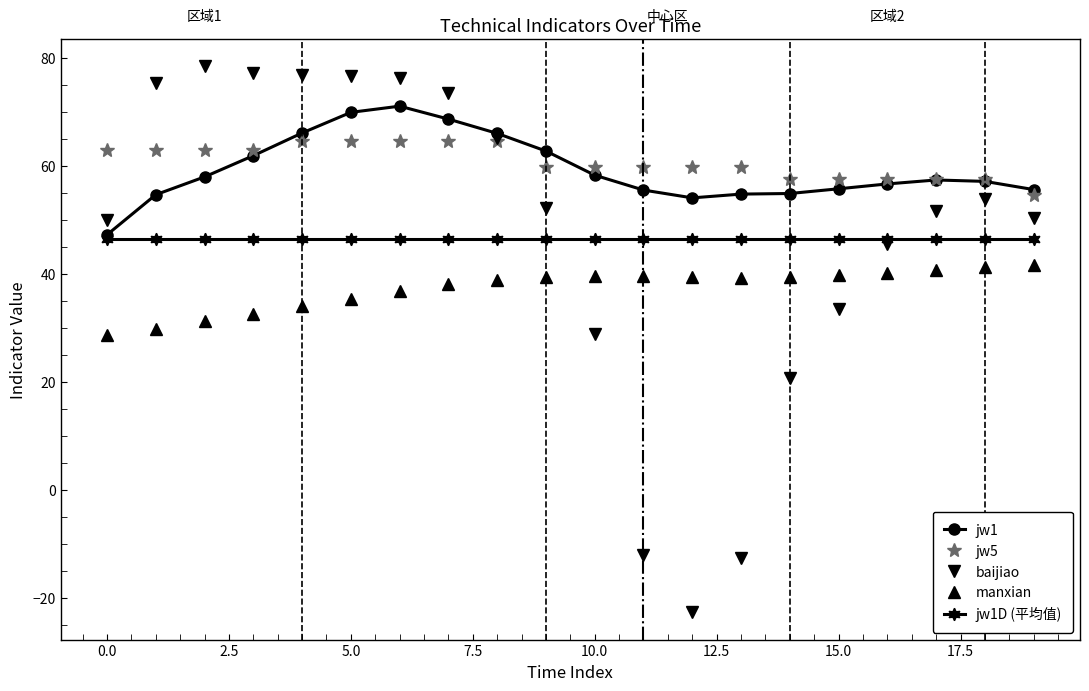

What is the maximum value shown in the chart?

78.4